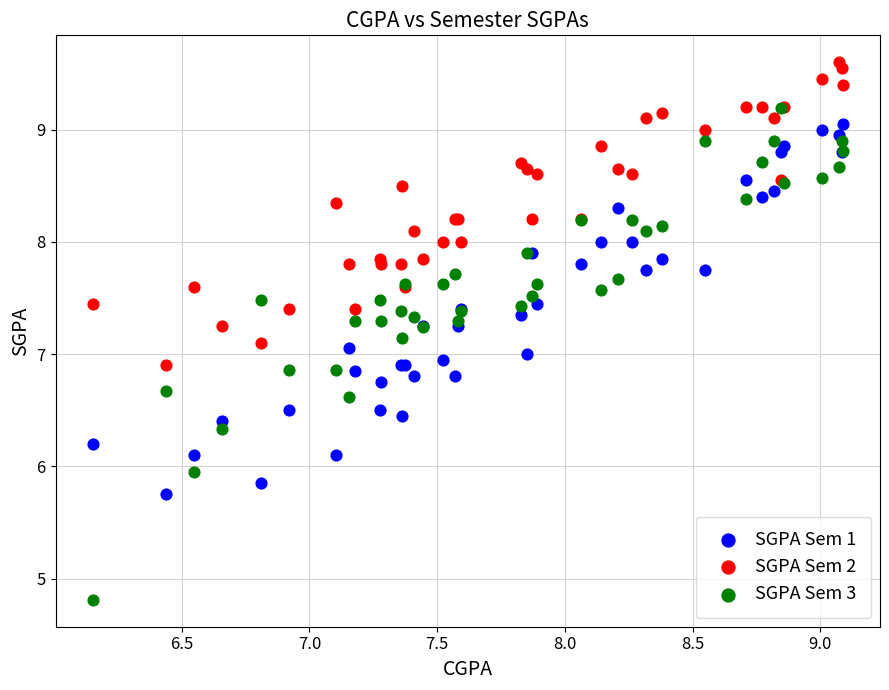

Which series reaches the maximum Y coordinate?

SGPA Sem 2